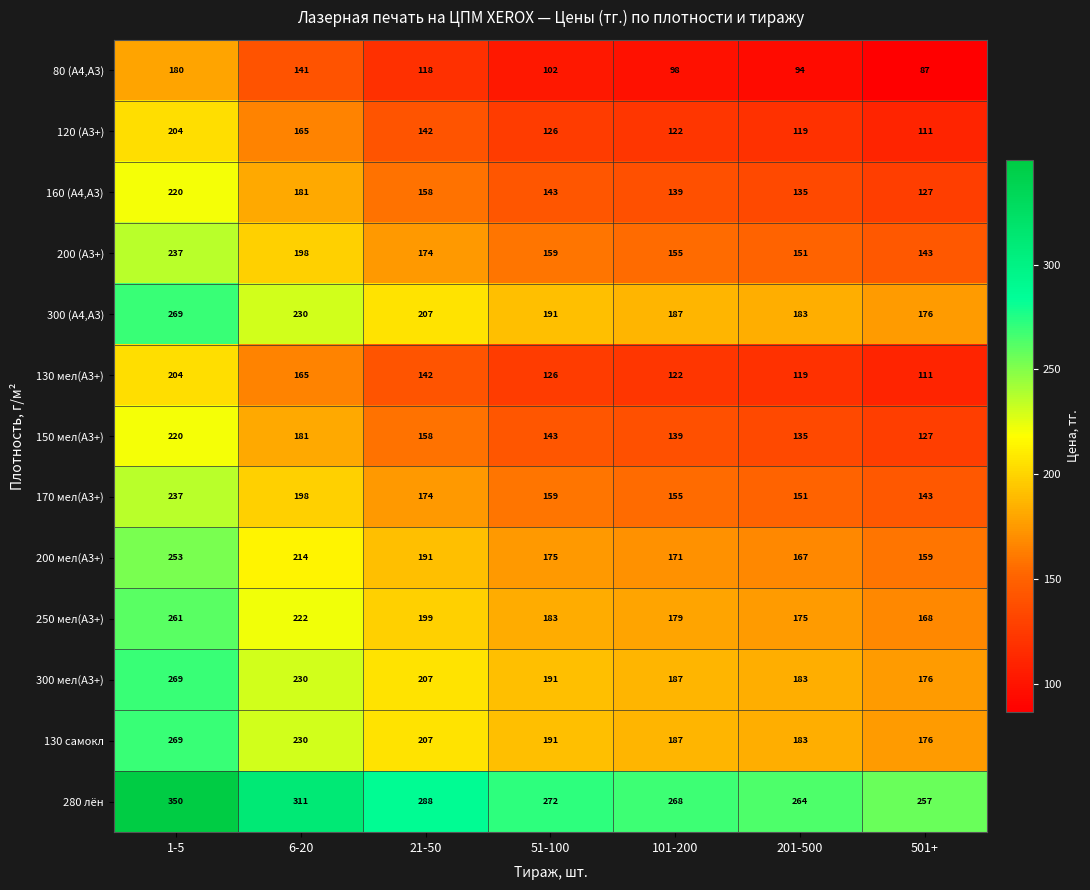

What is the smallest value displayed?

87